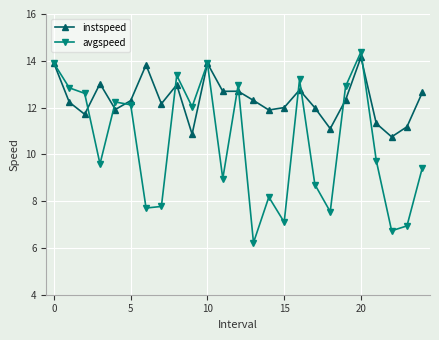

Which series has the widest spread of values?

avgspeed